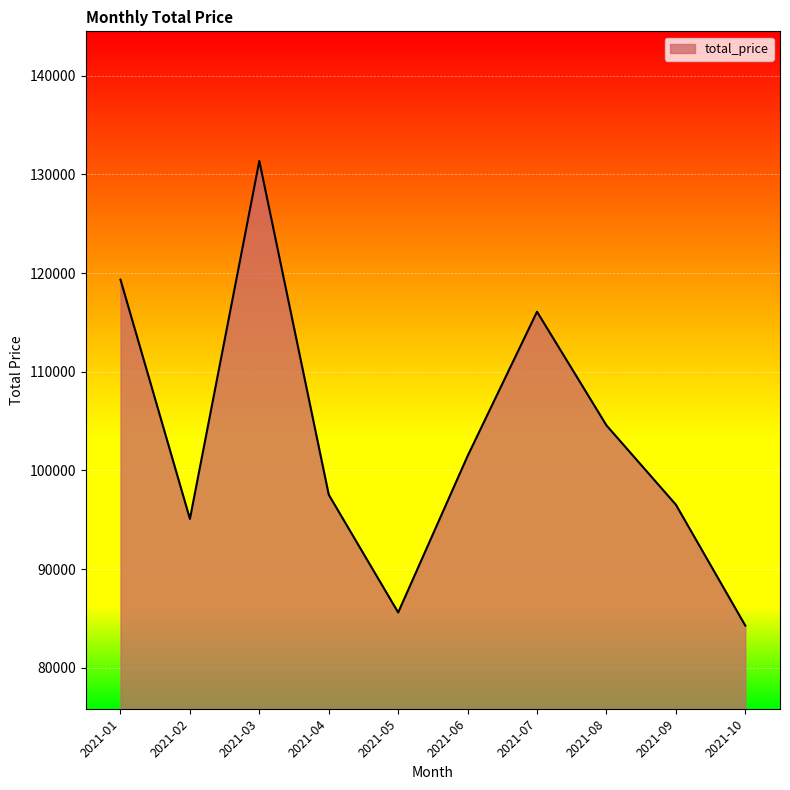

Reading left to right, list all the values displayed in this chart.

119333	95080	131364	97530	85597	101458	116081	104565	96526	84266